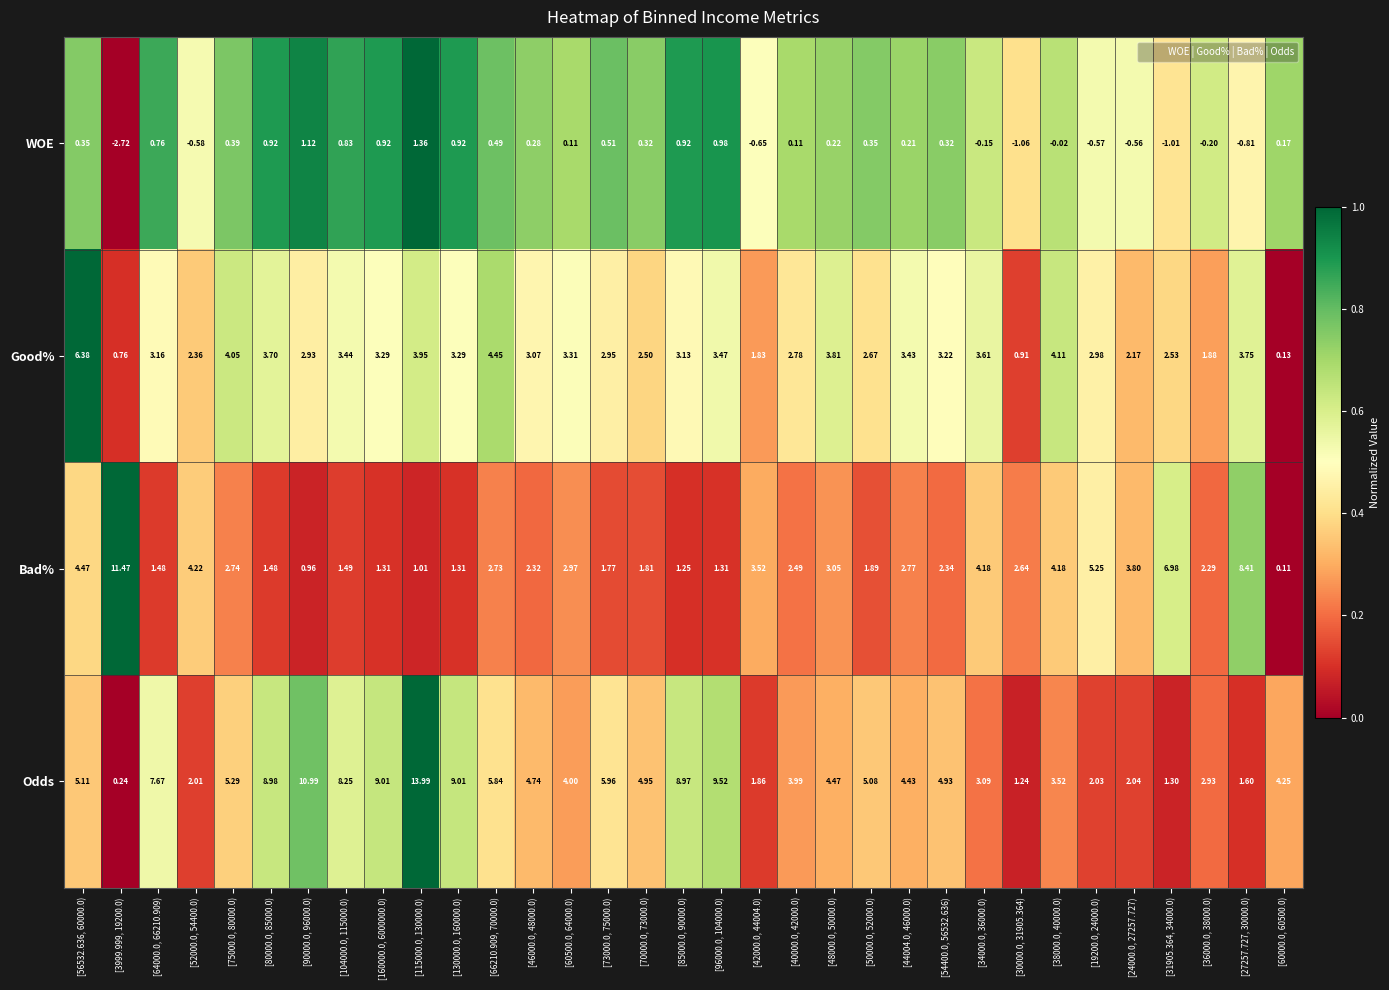

Which series has the widest spread of values?

Odds